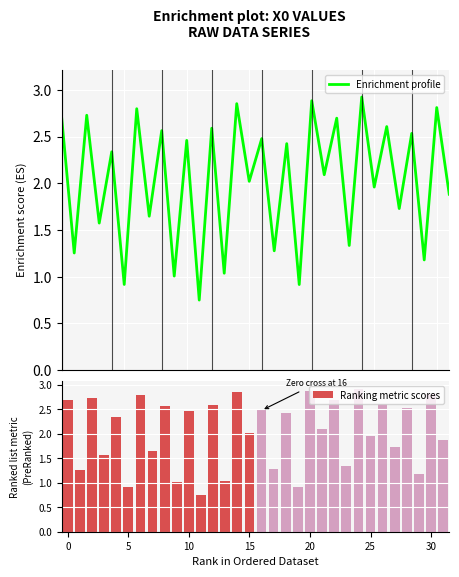

Which series has the largest range (max minus min)?

Enrichment profile